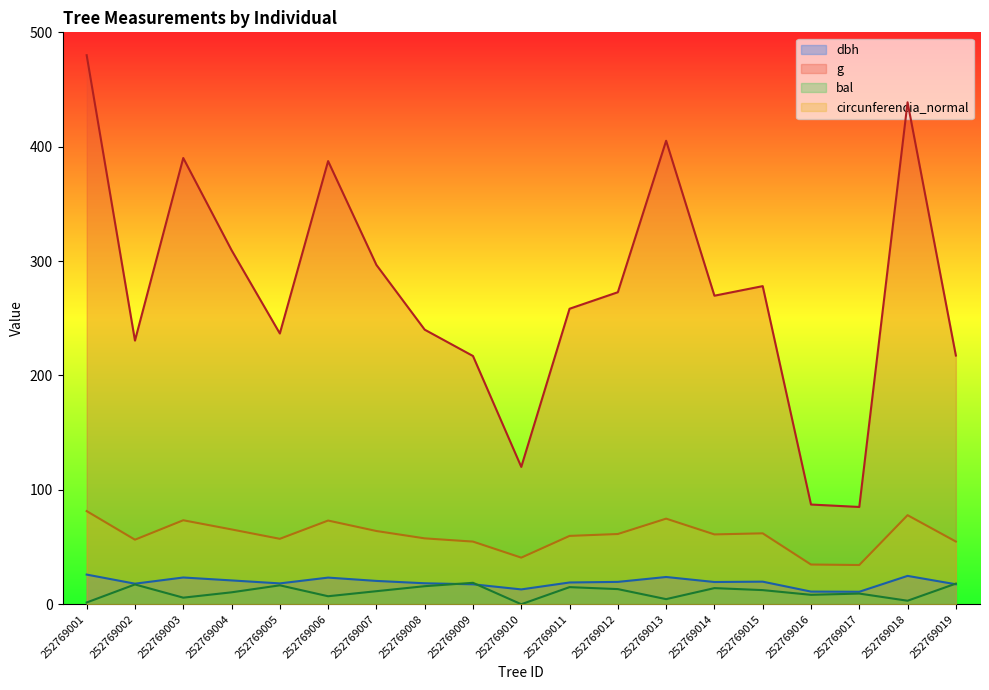

Reading left to right, extract all data points from this chart.

dbh: 25.9	18.0	23.4	20.8	18.2	23.3	20.4	18.3	17.4	13.0	19.0	19.5	23.8	19.4	19.7	11.0	10.9	24.8	17.4
g: 480.0	230.5	390.1	309.6	236.7	387.4	296.7	240.0	217.0	120.1	258.3	272.8	405.2	269.7	278.1	87.2	85.0	438.8	217.4
bal: 1.5	17.3	5.7	10.4	16.5	7.0	11.4	15.8	18.7	0.0	15.0	13.2	4.5	14.1	12.3	8.2	9.3	3.1	18.0
circunferencia_normal: 81.4	56.4	73.4	65.4	57.2	73.2	64.0	57.6	54.8	40.7	59.7	61.4	74.8	61.0	62.0	34.7	34.3	77.9	54.8